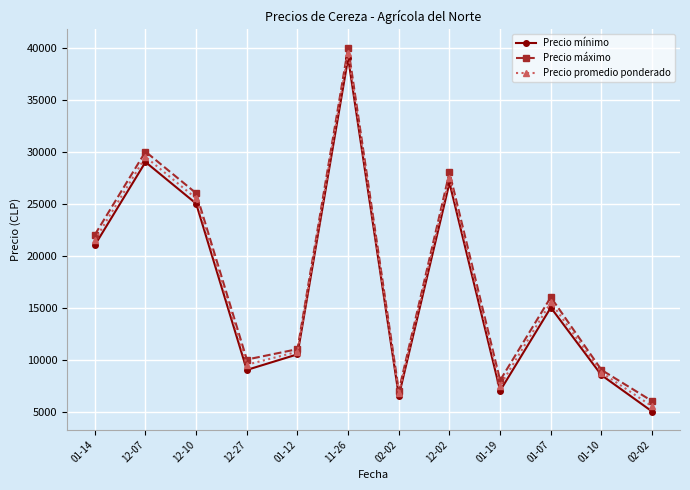

Where is Precio máximo nearest to the value 23000?

01-14